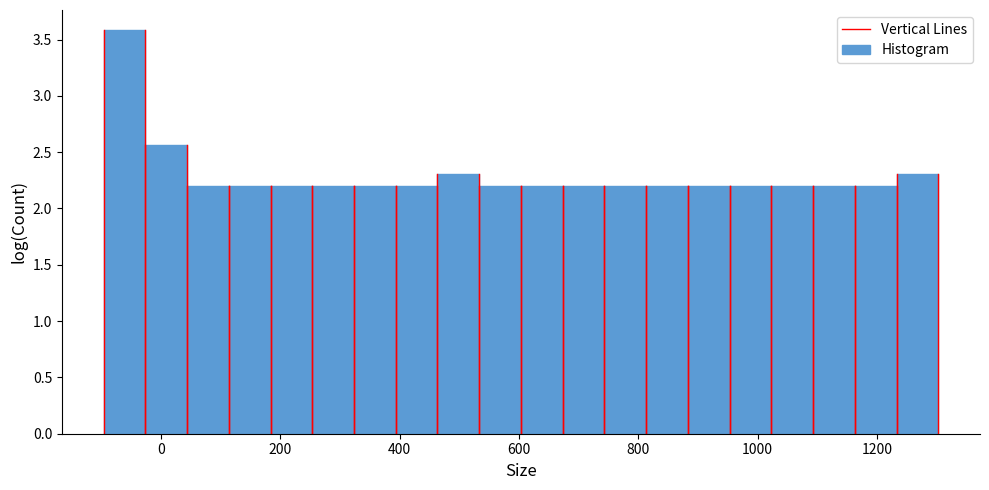

Around what value on the x-axis is the tallest bar? Give the approximate position of its centre, as read against the axis.

-60